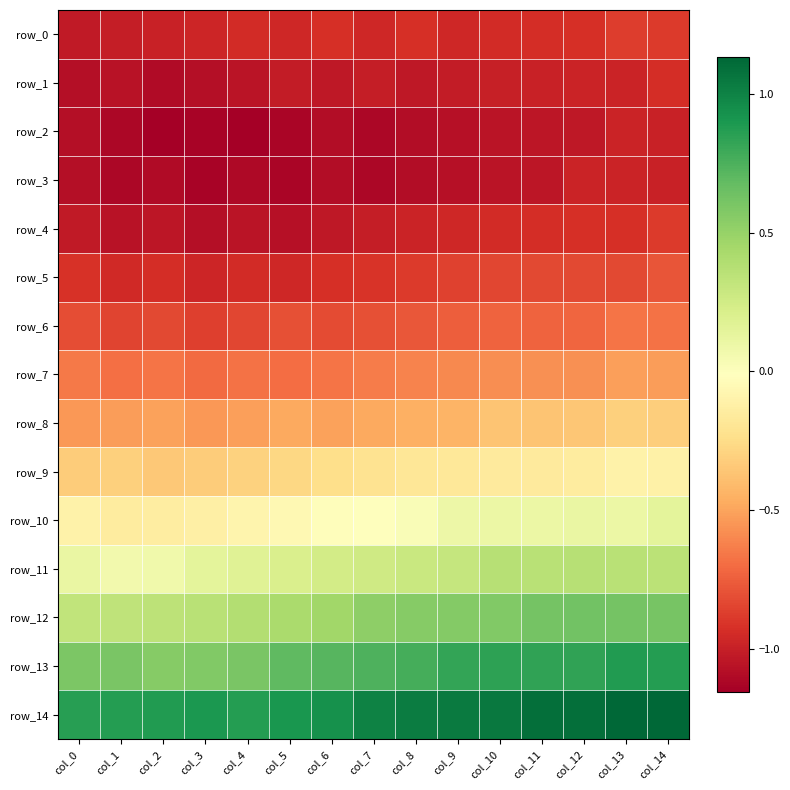

Is the value of row_11 at col_11 greater than the value of row_2 at col_6?

Yes